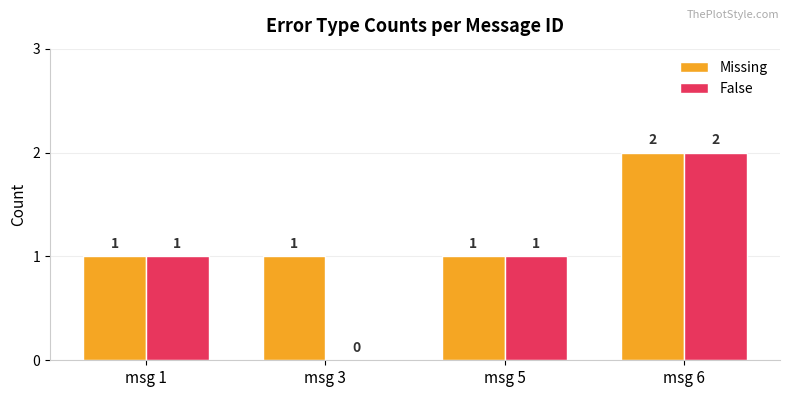

Is it true that Missing equals 1 at msg 5?

True